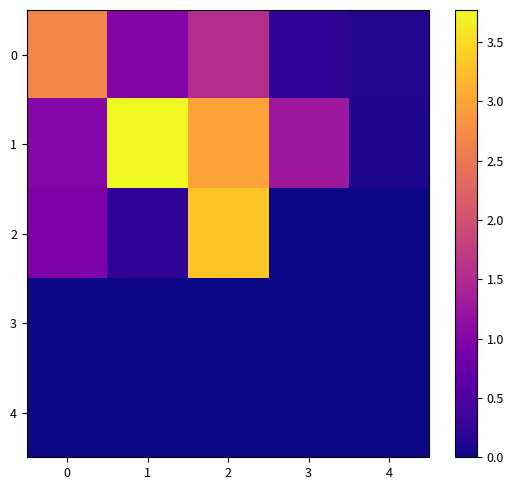

What is the difference between the highest and lowest values at 3?

1.3